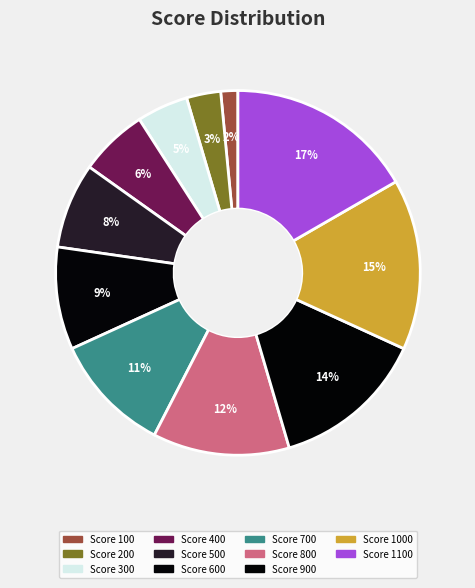

Count the number of slices in the pie.

11